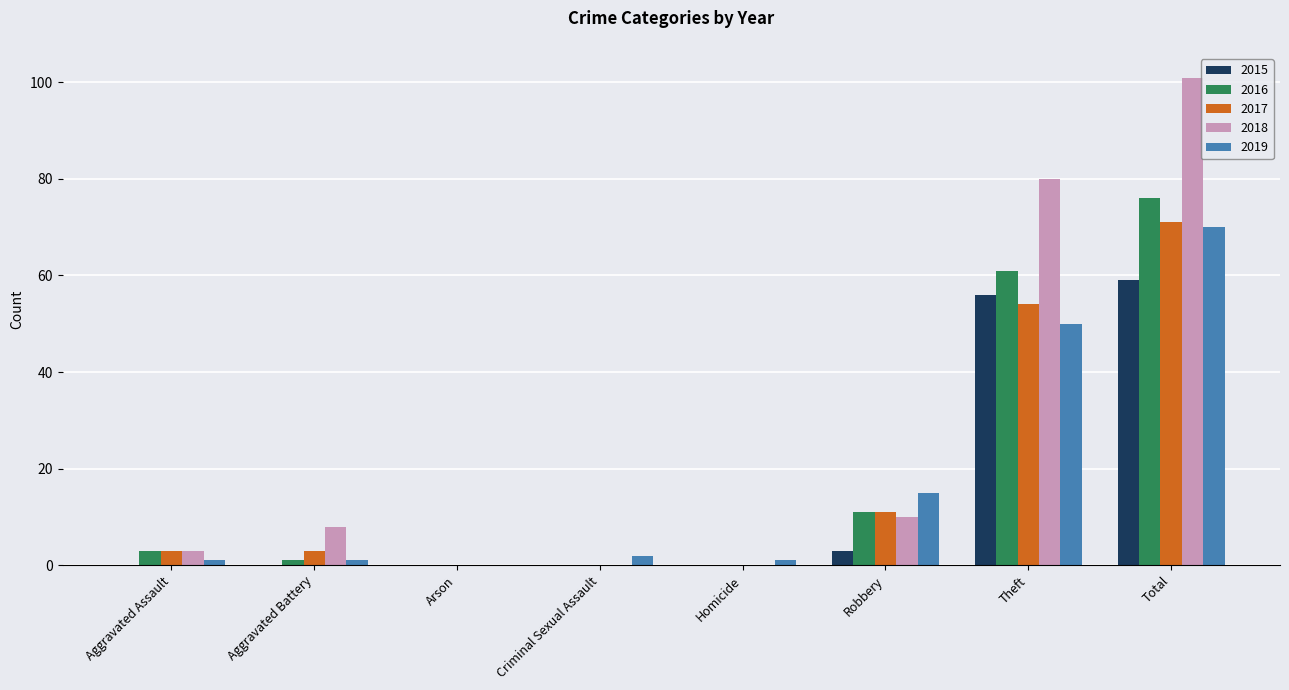

What is the greatest value displayed?

101